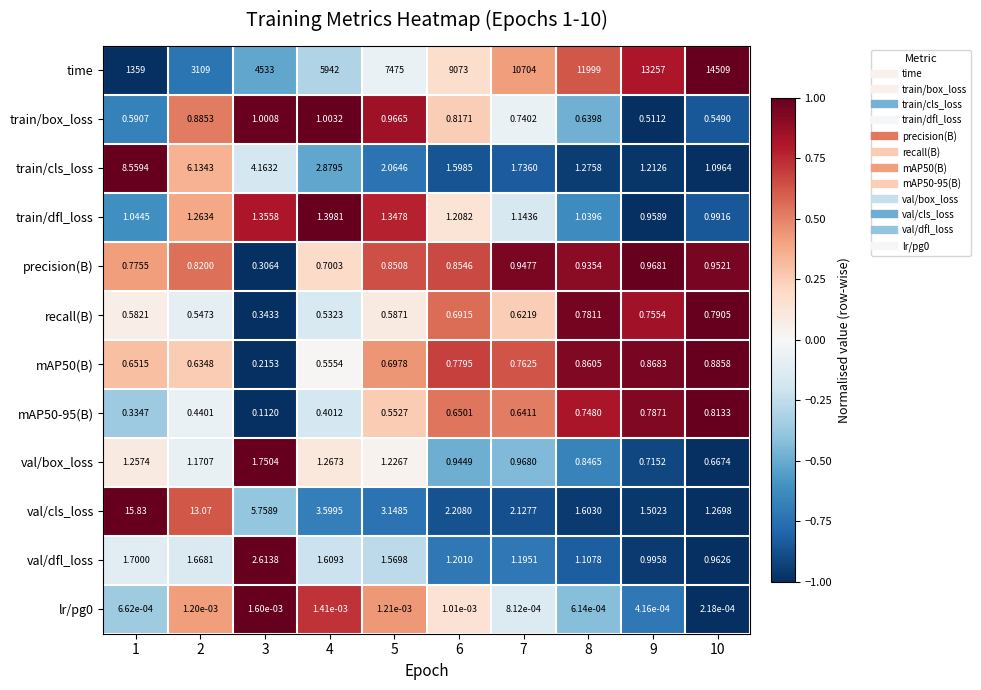

Which series has the widest spread of values?

time